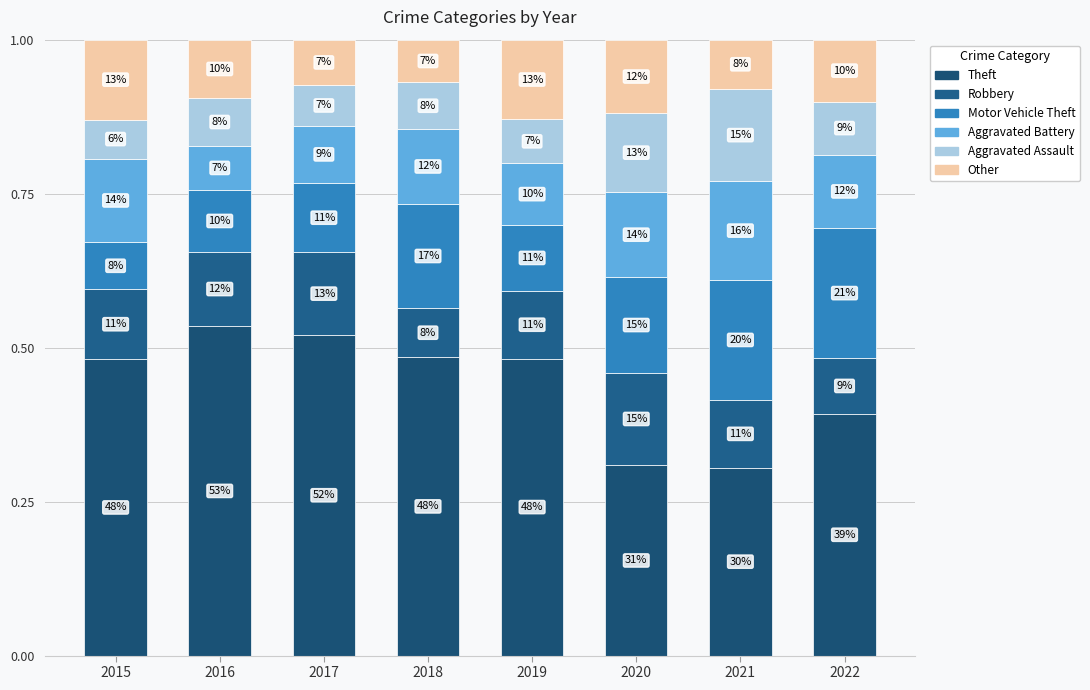

How many bars are there in total?

8